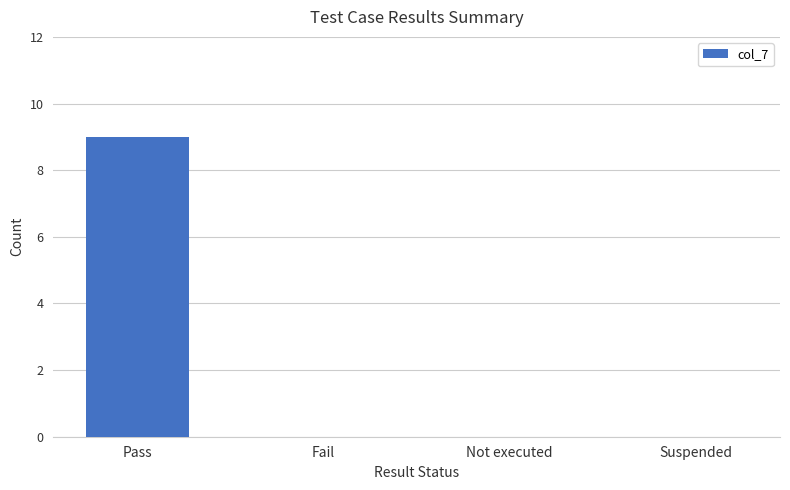

What is the maximum value shown in the chart?

9